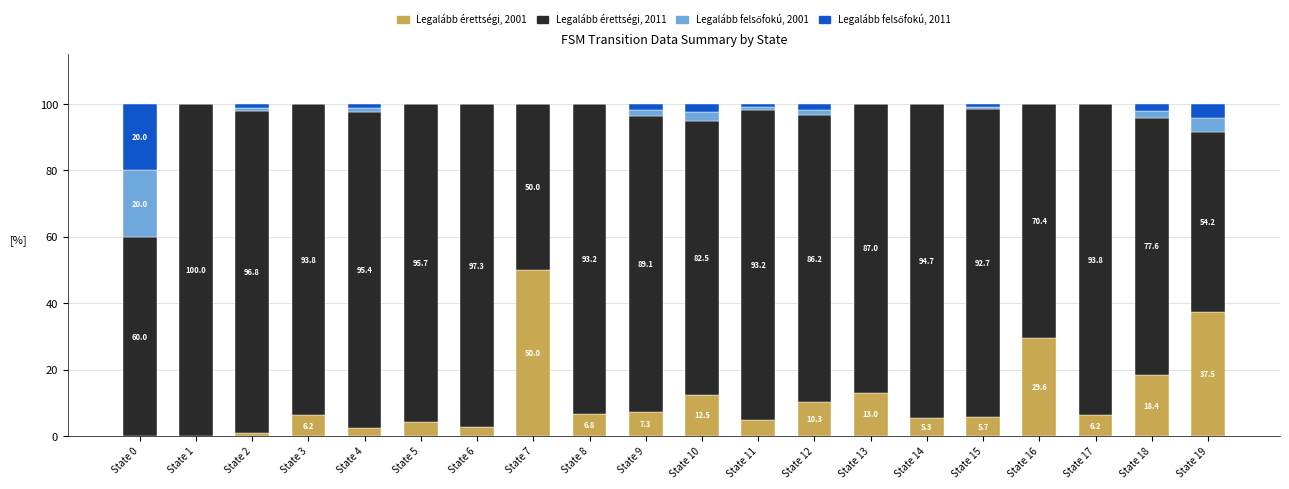

What is the total value across all series at State 1?

100.0